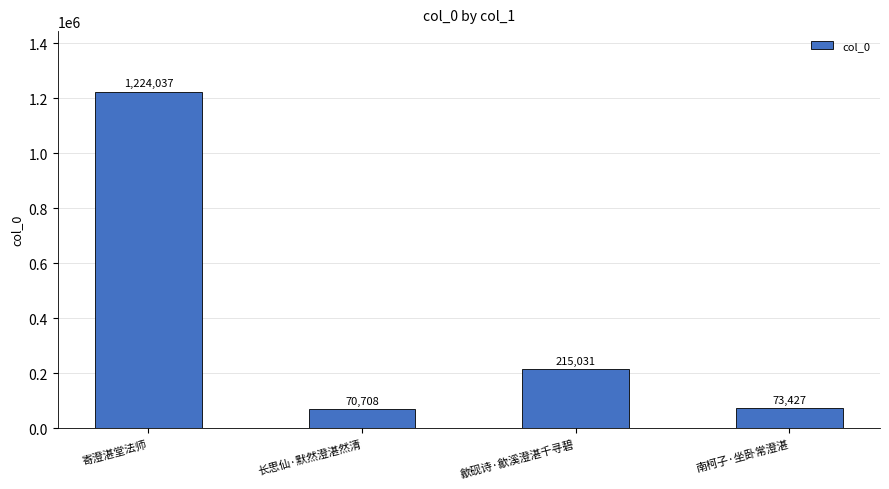

Rank the categories by value from lowest to highest.

长思仙·默然澄湛然清, 南柯子·坐卧常澄湛, 歙砚诗·歙溪澄湛千寻碧, 寄澄湛堂法师